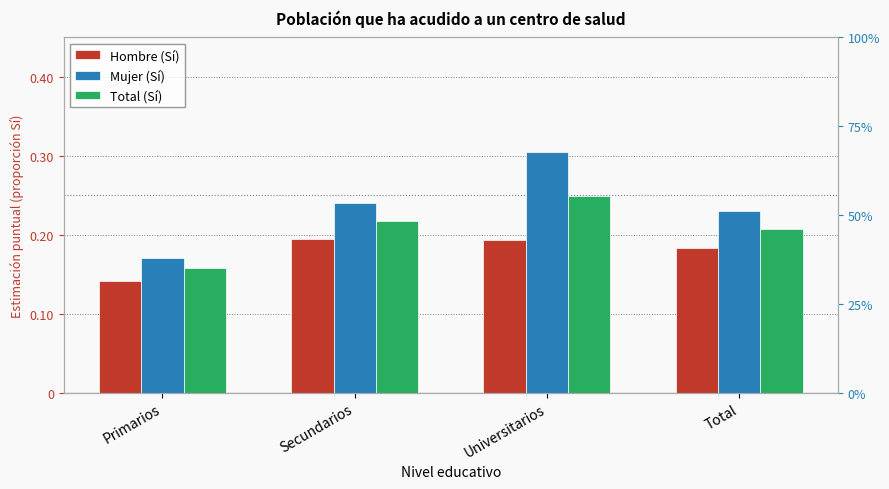

At Universitarios, list the series in order from largest to smallest.

Mujer (Sí), Total (Sí), Hombre (Sí)